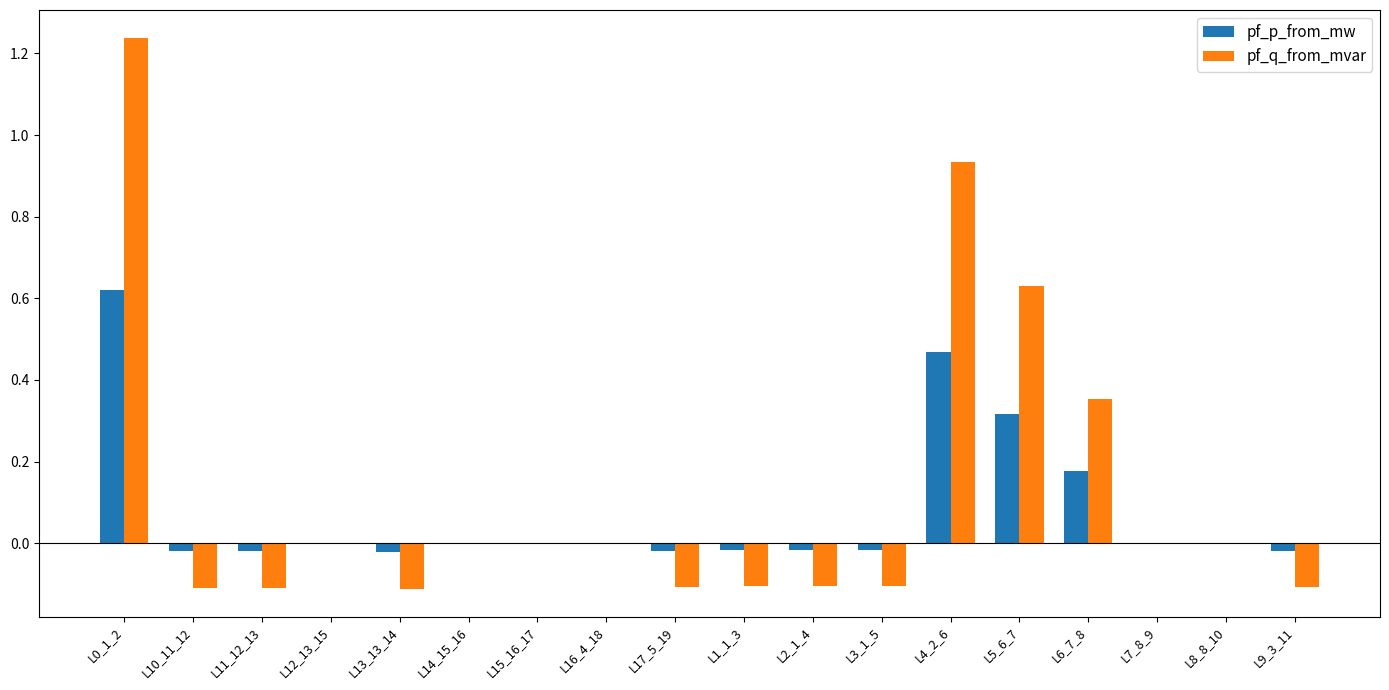

True or false: pf_p_from_mw has a value of 0.0 at L14_15_16.

True